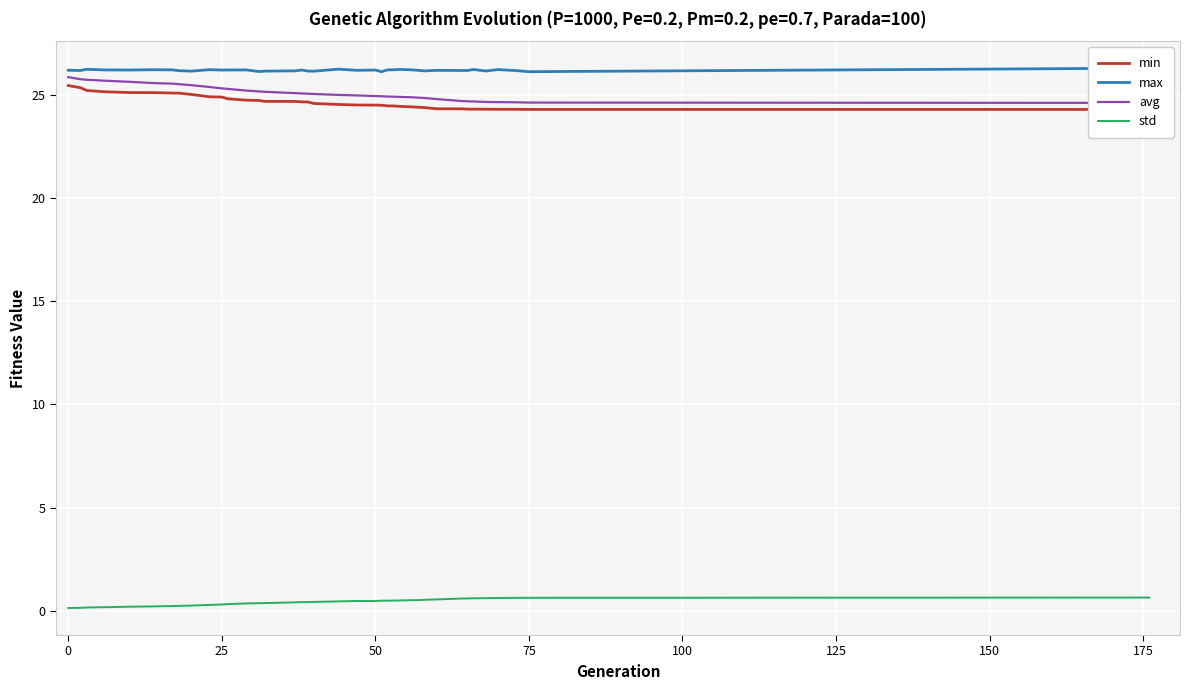

Is it true that std equals 0.6 at 75?

True